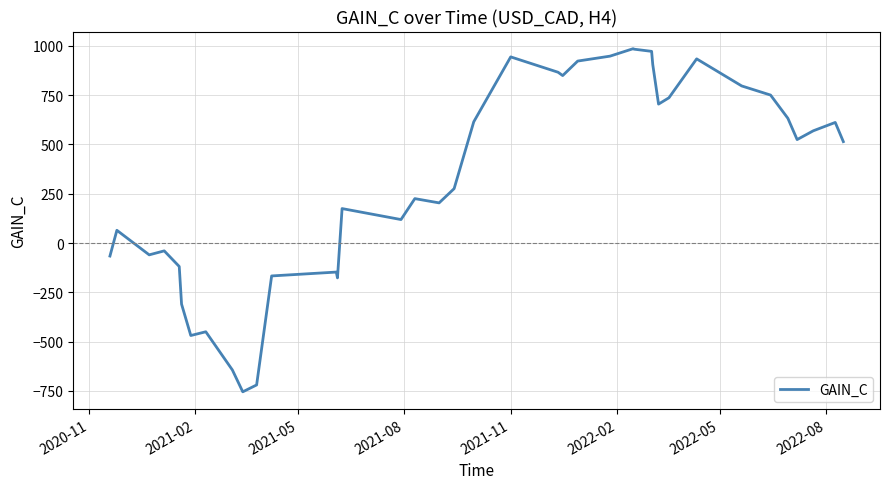

What is the maximum value shown in the chart?

986.0